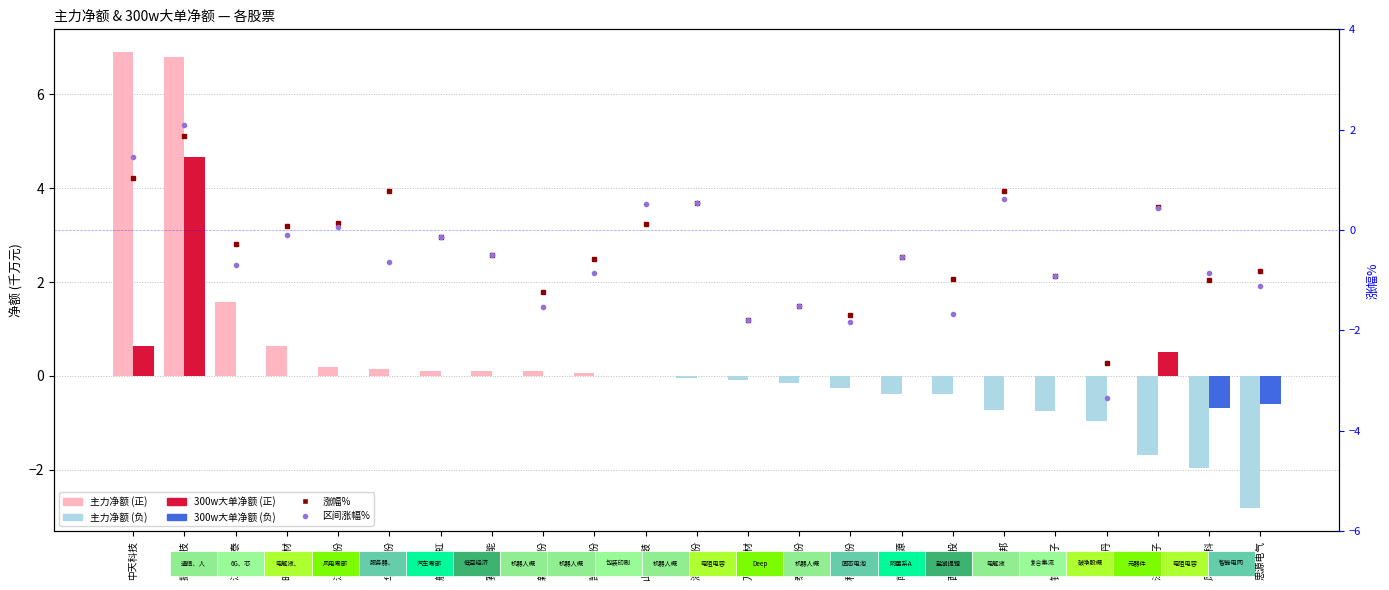

The value of 主力净额 at 万顺新材 is -0.1. True or false?

True